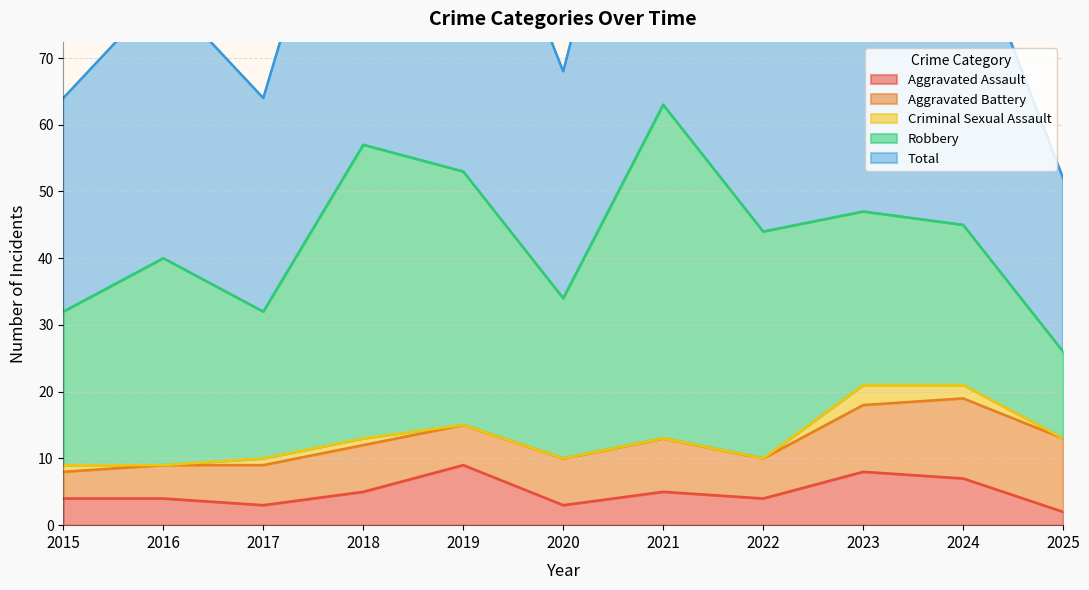

What is the average value of the Robbery series?

30